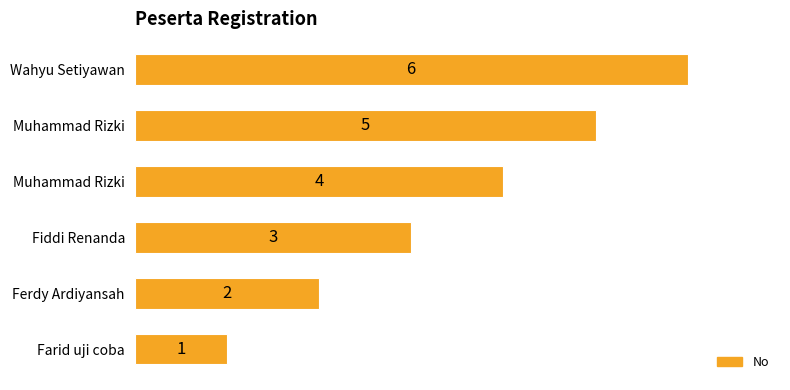

How many series are shown in this chart?

1